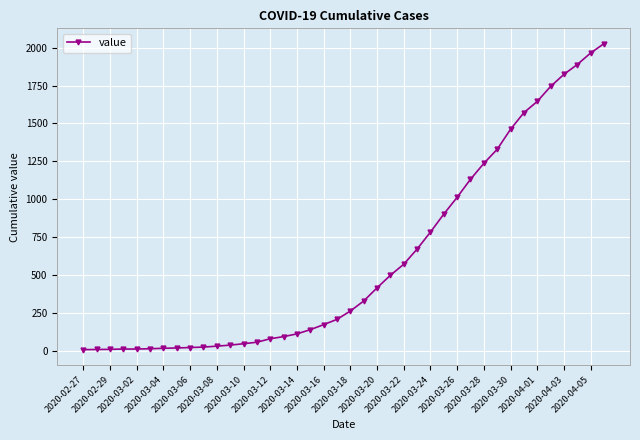

What is the maximum value shown in the chart?

2027